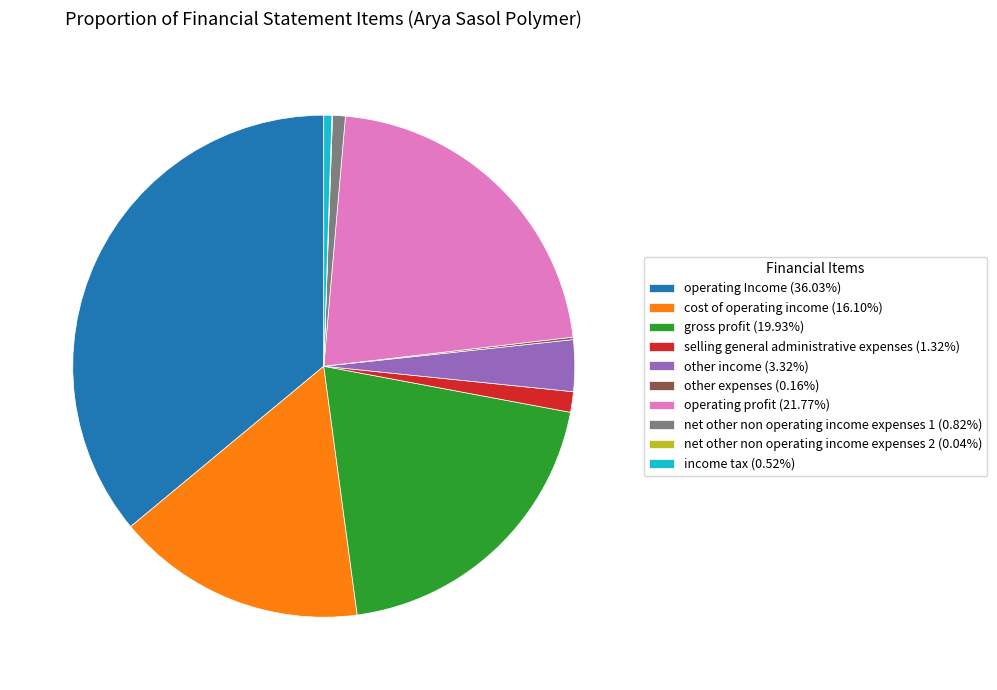

What is the ratio of the value at gross profit (19.93%) to the value at operating Income (36.03%)?

0.6